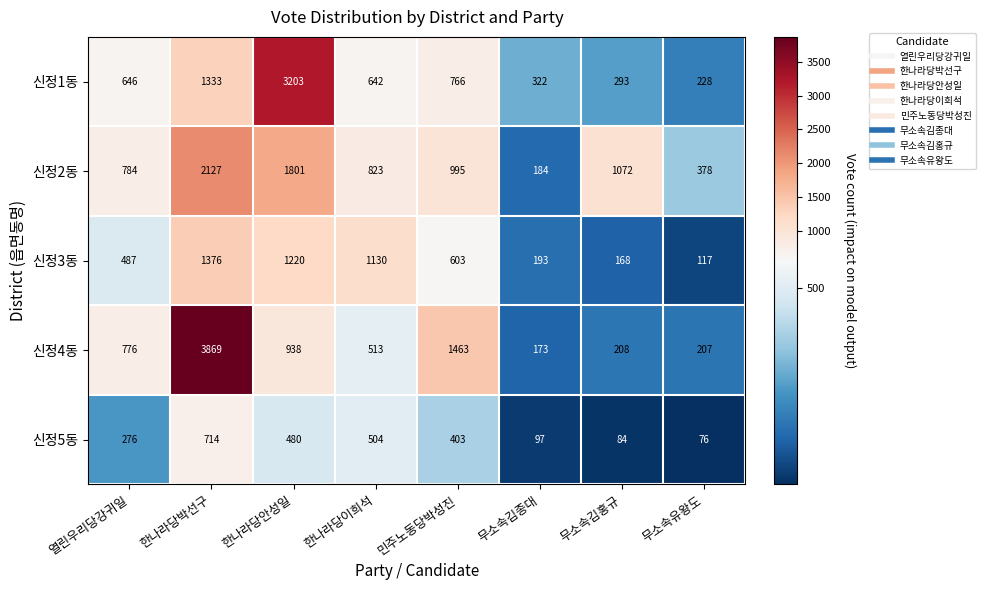

Which label corresponds to the smallest value in the chart?

무소속유왕도